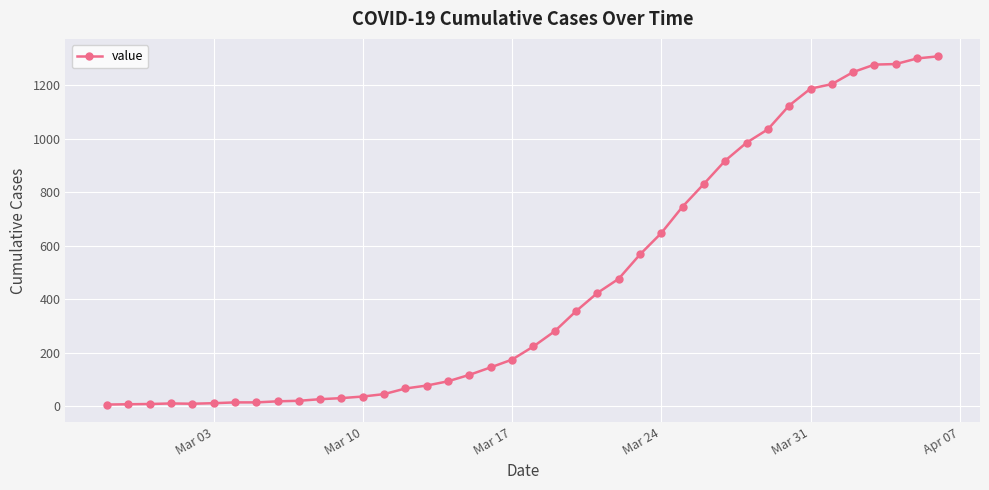

What is the maximum value shown in the chart?

1309